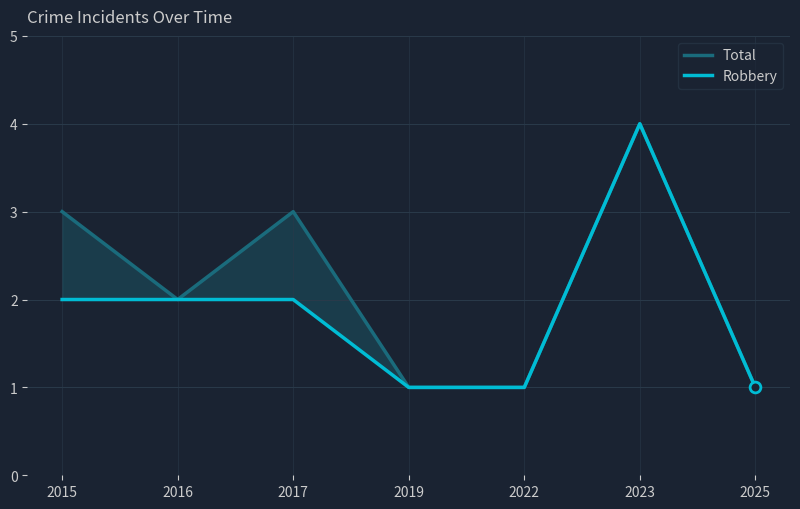

Which series has the largest total across all categories?

Total